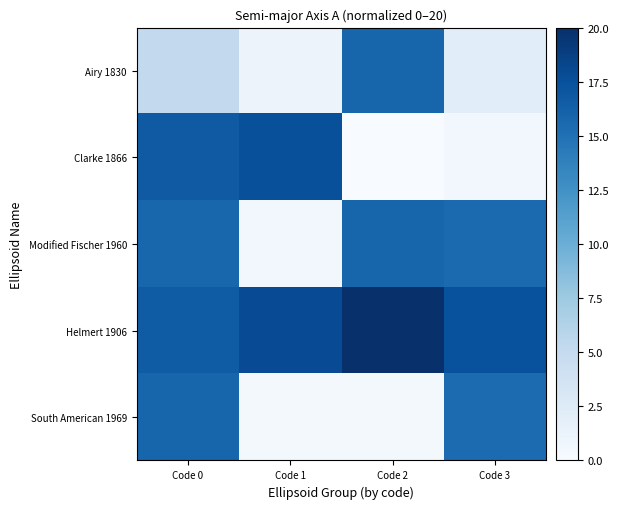

Reading left to right, list all the values displayed in this chart.

Airy 1830: Code 0=5.2	Code 1=1.1	Code 2=15.9	Code 3=2.2
Clarke 1866: Code 0=16.7	Code 1=17.5	Code 2=0.0	Code 3=0.5
Modified Fischer 1960: Code 0=15.8	Code 1=0.6	Code 2=15.9	Code 3=15.5
Helmert 1906: Code 0=16.6	Code 1=17.9	Code 2=20.0	Code 3=17.4
South American 1969: Code 0=15.9	Code 1=0.3	Code 2=0.4	Code 3=15.4